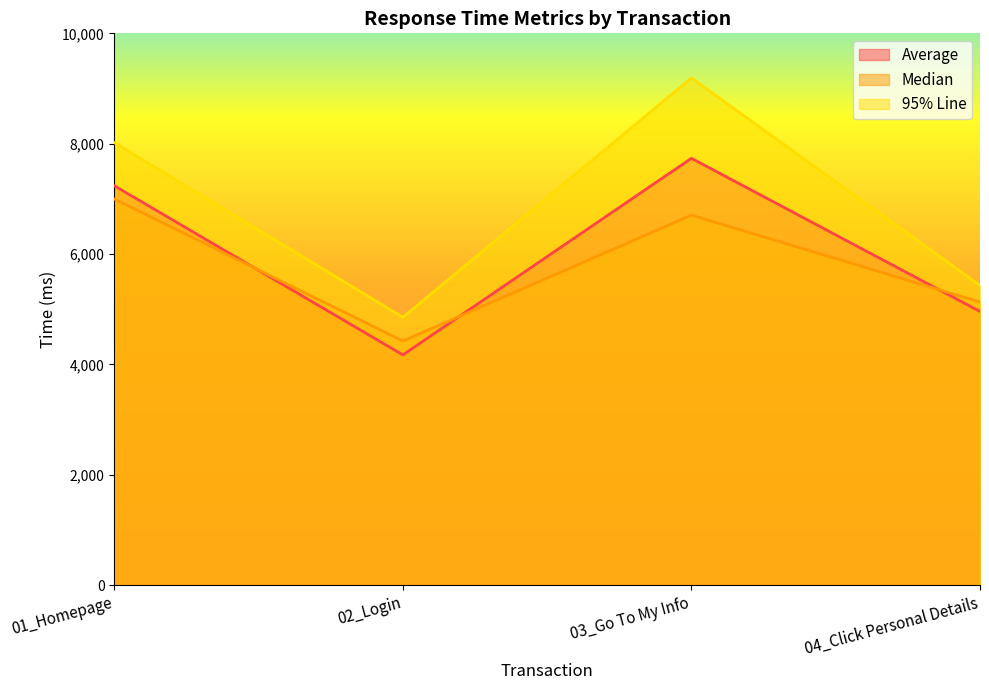

Does the chart have visible grid lines?

No